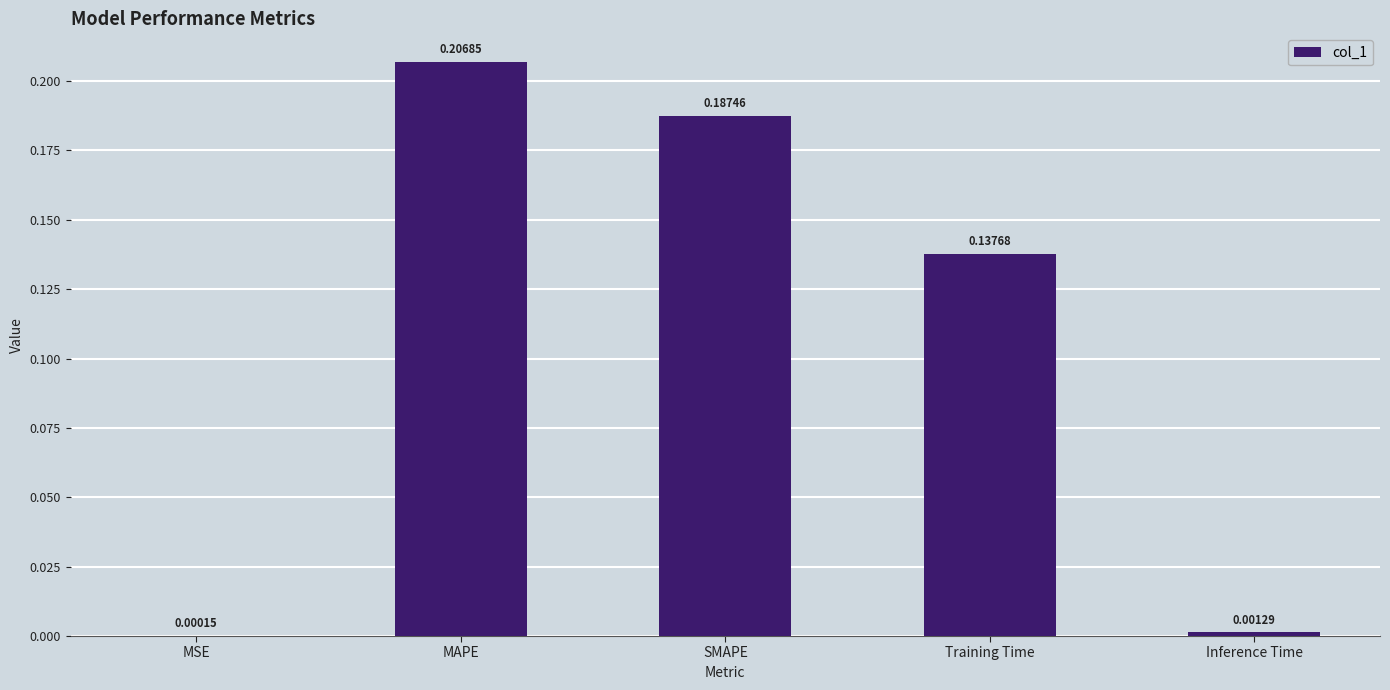

At which label is the value closest to 0?

MSE